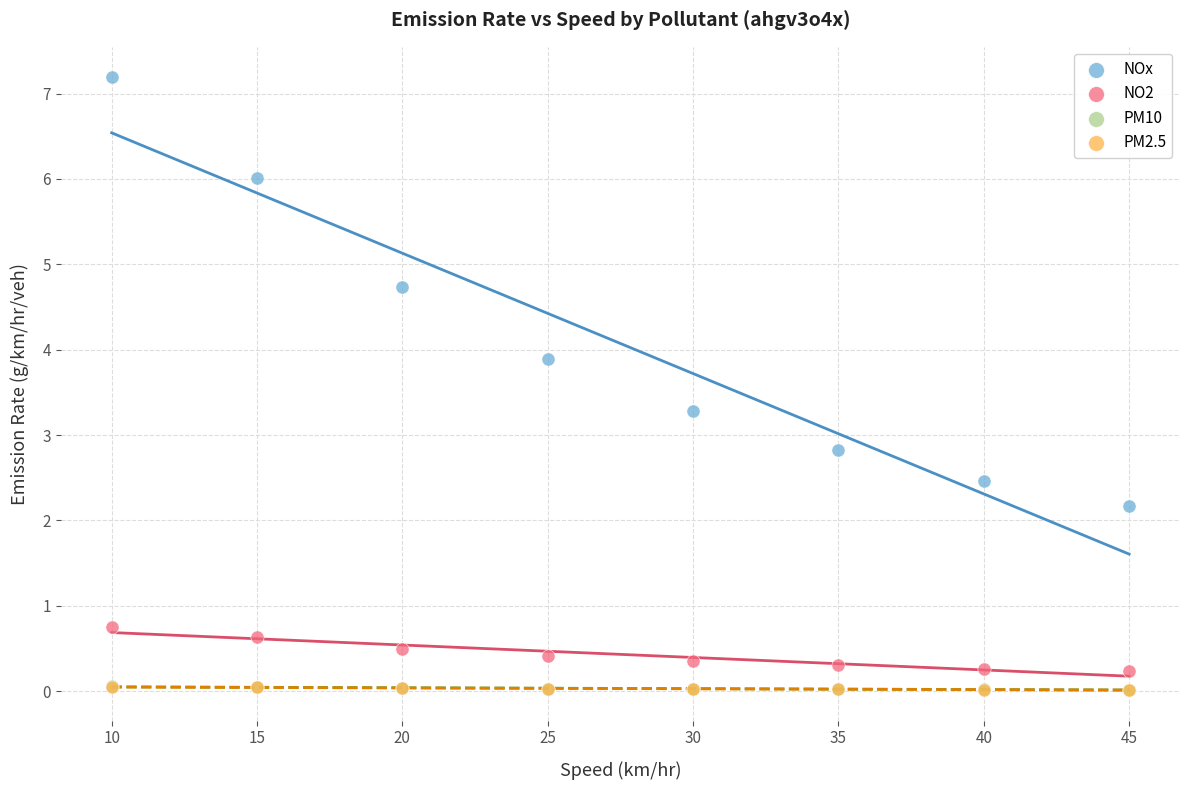

What are all the series names shown in the legend?

NOx, NO2, PM10, PM2.5